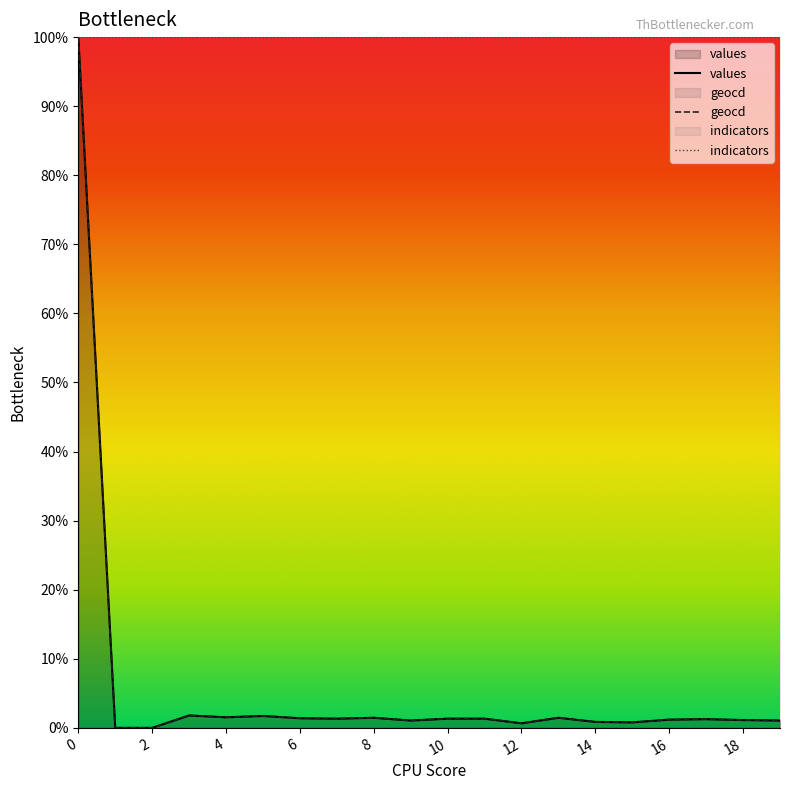

What is the difference between the values values at 8 and 0?

1.0